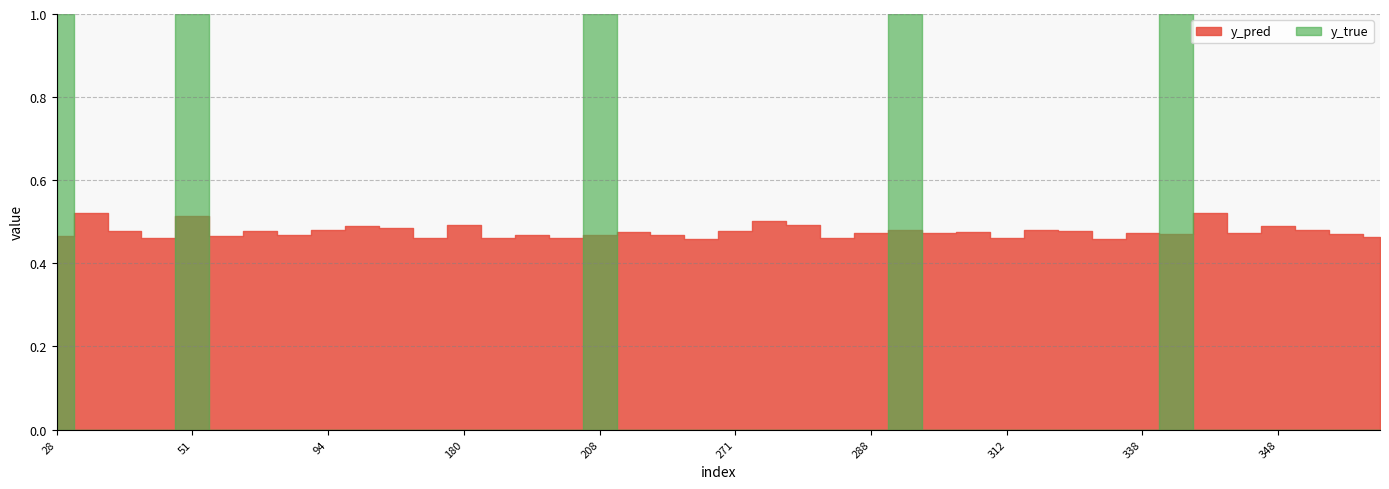

Is the value of y_true at 133 greater than the value of y_pred at 94?

No